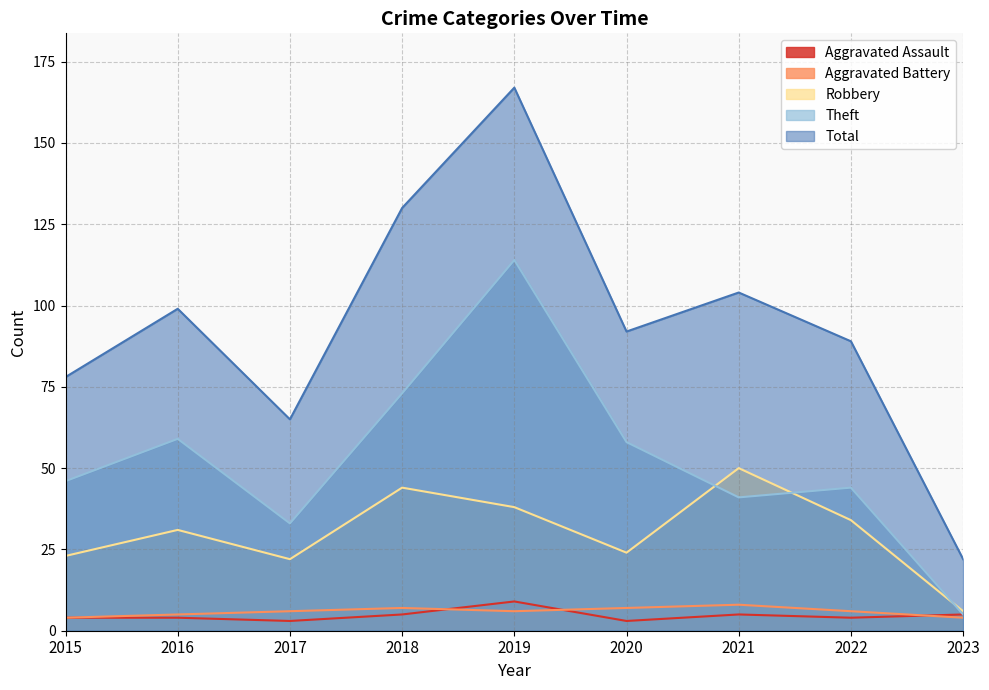

Which series changed the most between 2017 and 2022?

Total